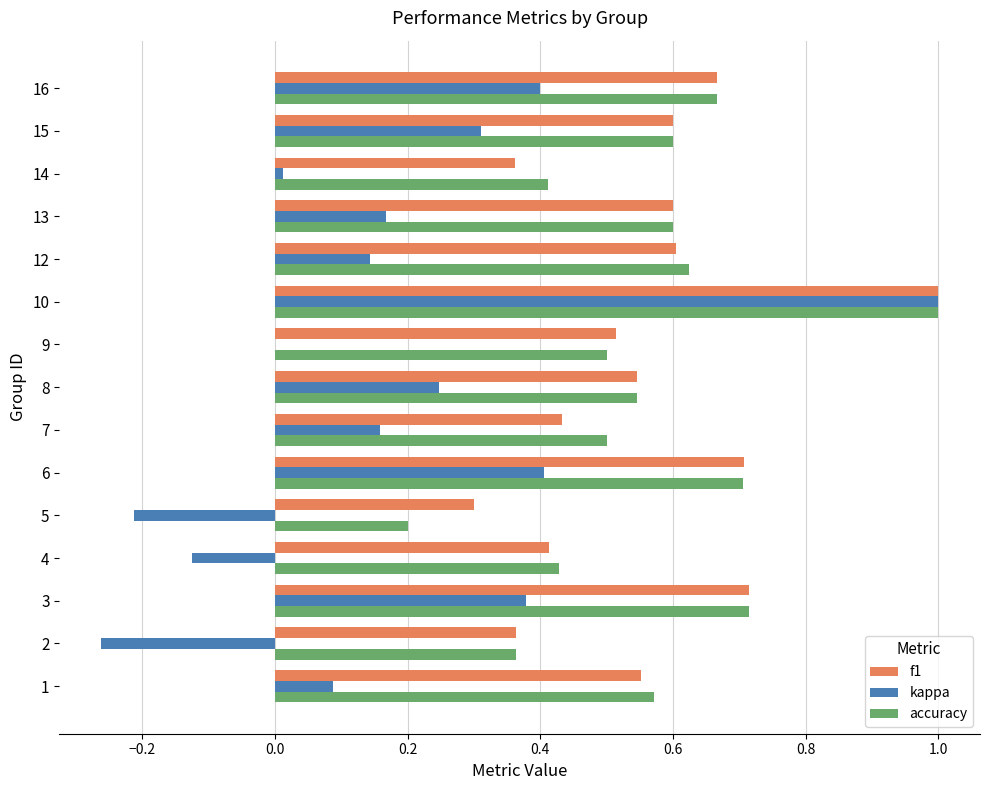

The value of accuracy at 12 is 0.2. True or false?

False